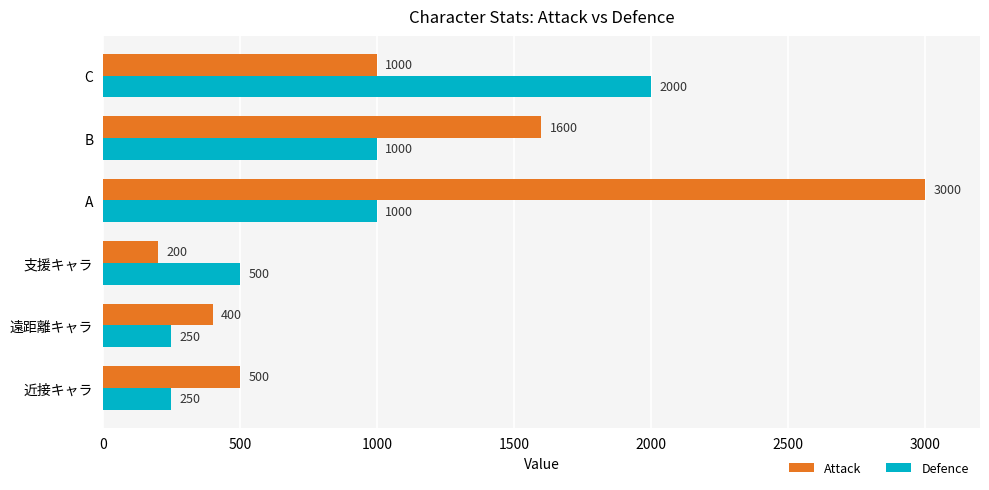

Rank the series at C from lowest to highest value.

Attack, Defence